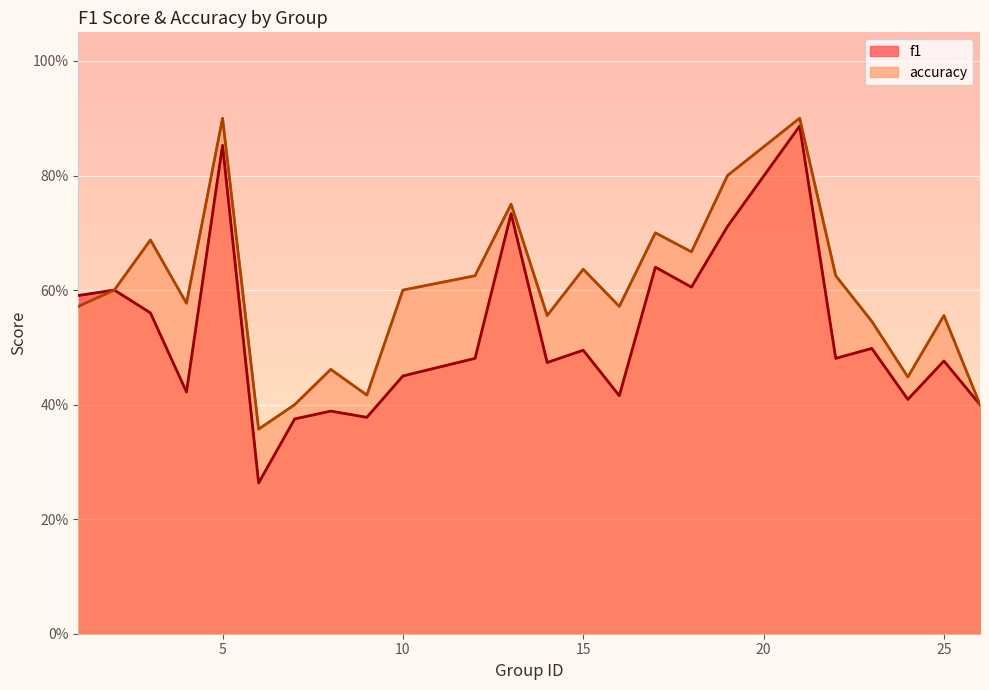

What is the sum of the accuracy values at 9 and 17?

1.1